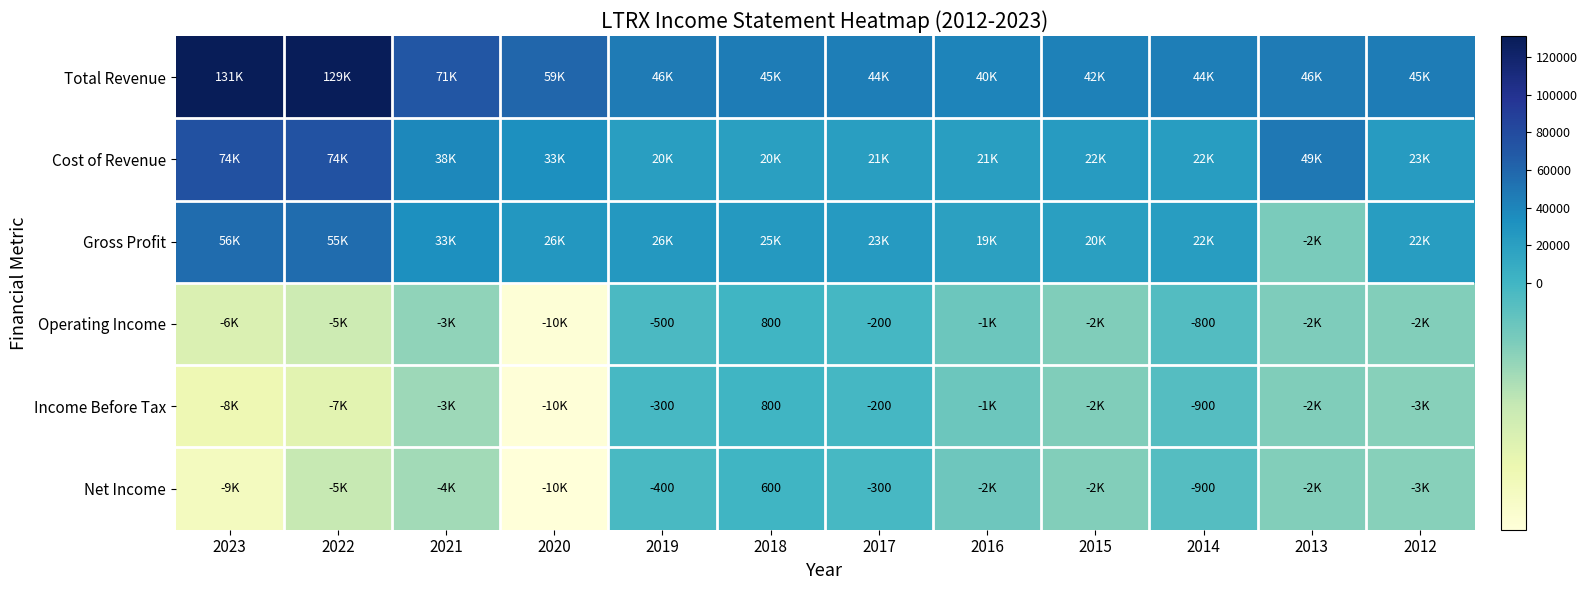

What is the spread (max minus min) of values at 2015?

45700